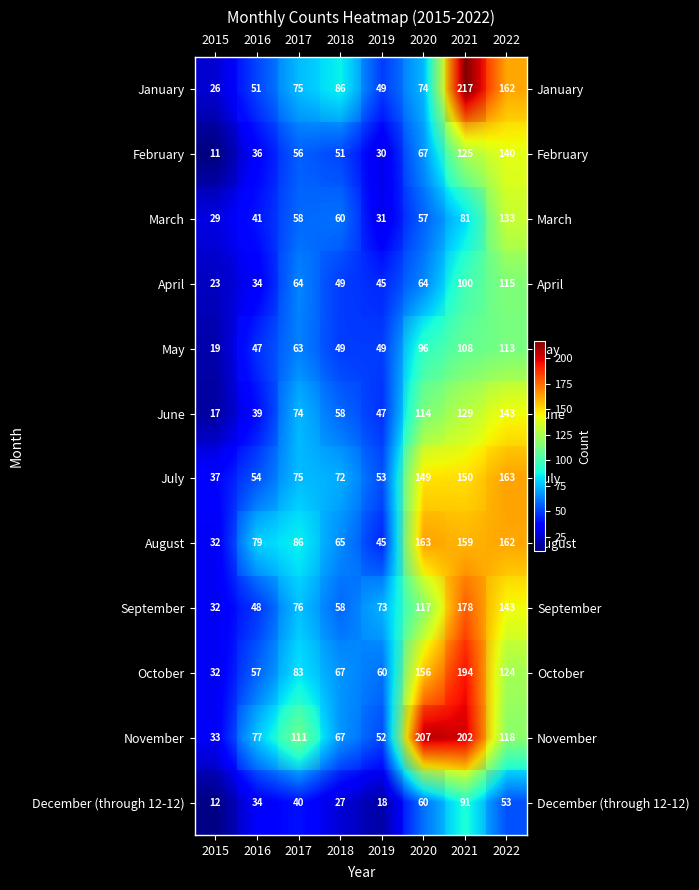

What is the smallest value displayed?

11